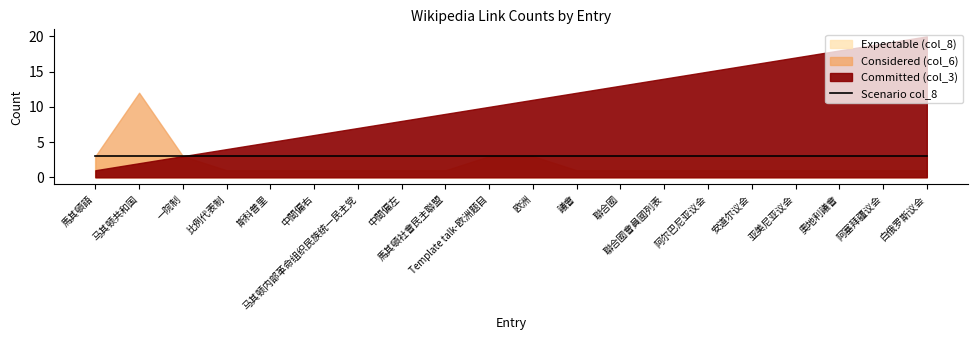

Does the chart display data point markers on the line(s)?

No